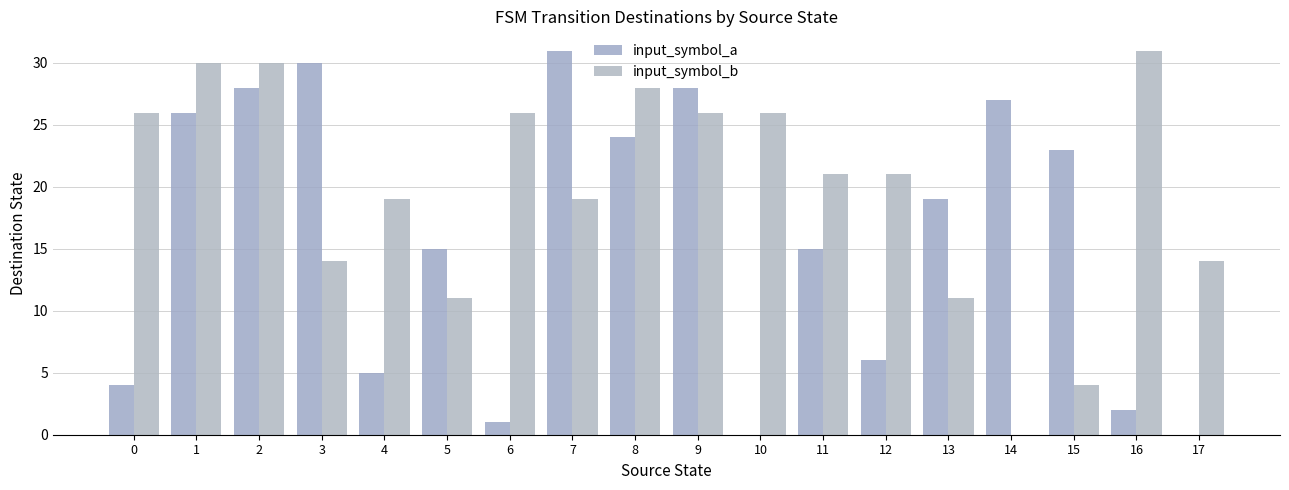

Reading left to right, extract all data points from this chart.

input_symbol_a: 4	26	28	30	5	15	1	31	24	28	0	15	6	19	27	23	2	0
input_symbol_b: 26	30	30	14	19	11	26	19	28	26	26	21	21	11	0	4	31	14